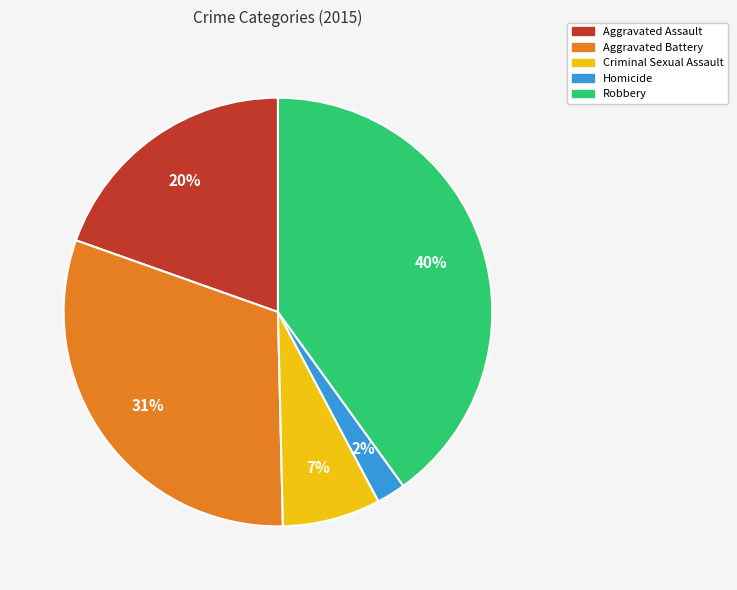

Count the number of slices in the pie.

5